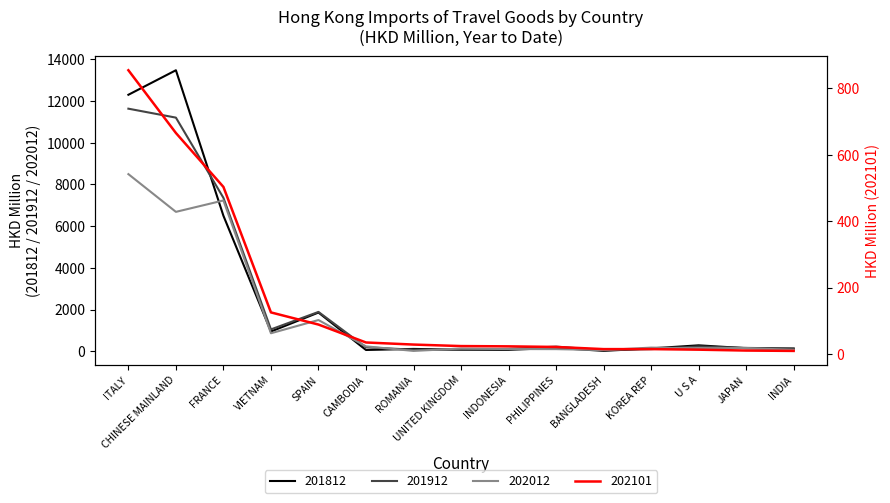

Reading left to right, extract all data points from this chart.

201812: ITALY=12298.0	CHINESE MAINLAND=13473.0	FRANCE=6500.0	VIETNAM=953.9	SPAIN=1863.4	CAMBODIA=70.2	ROMANIA=120.4	UNITED KINGDOM=82.0	INDONESIA=76.8	PHILIPPINES=170.3	BANGLADESH=28.1	KOREA REP=146.4	U S A=292.7	JAPAN=154.9	INDIA=135.8
201912: ITALY=11631.4	CHINESE MAINLAND=11202.6	FRANCE=7359.6	VIETNAM=1055.9	SPAIN=1893.5	CAMBODIA=197.6	ROMANIA=83.1	UNITED KINGDOM=89.2	INDONESIA=122.6	PHILIPPINES=230.3	BANGLADESH=61.1	KOREA REP=110.1	U S A=238.8	JAPAN=169.3	INDIA=139.7
202012: ITALY=8495.5	CHINESE MAINLAND=6687.9	FRANCE=7234.0	VIETNAM=871.4	SPAIN=1504.5	CAMBODIA=243.2	ROMANIA=24.8	UNITED KINGDOM=139.6	INDONESIA=114.0	PHILIPPINES=110.4	BANGLADESH=65.4	KOREA REP=183.0	U S A=154.7	JAPAN=165.9	INDIA=71.1
202101: ITALY=854.6	CHINESE MAINLAND=665.6	FRANCE=503.1	VIETNAM=125.0	SPAIN=88.5	CAMBODIA=34.4	ROMANIA=28.2	UNITED KINGDOM=23.6	INDONESIA=22.8	PHILIPPINES=21.0	BANGLADESH=14.5	KOREA REP=14.5	U S A=12.8	JAPAN=10.1	INDIA=9.0